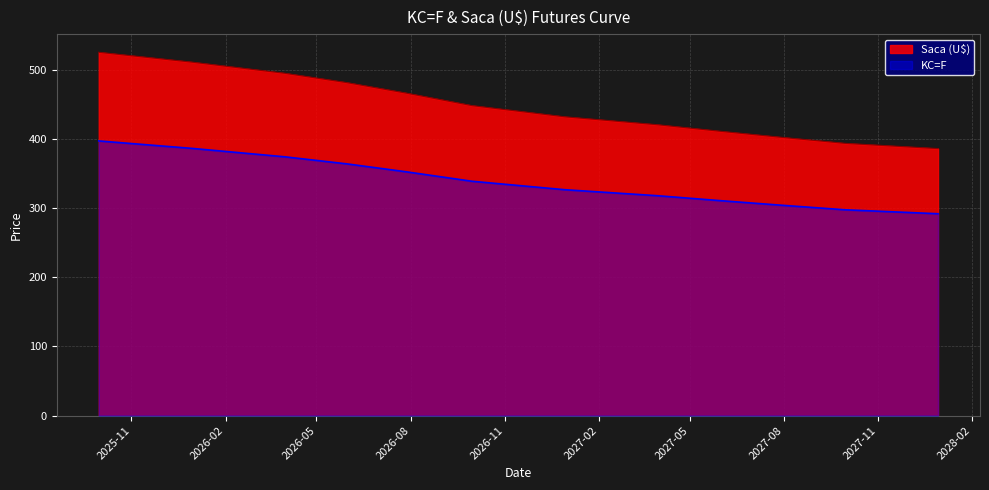

What is the difference between the maximum and minimum values in the KC=F series?

105.2